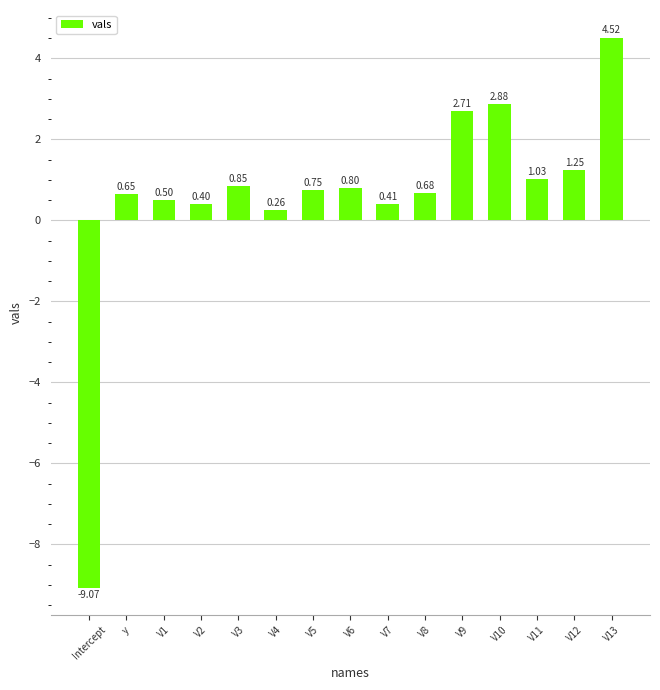

The chart shows a value of 0.3 at V11. True or false?

False